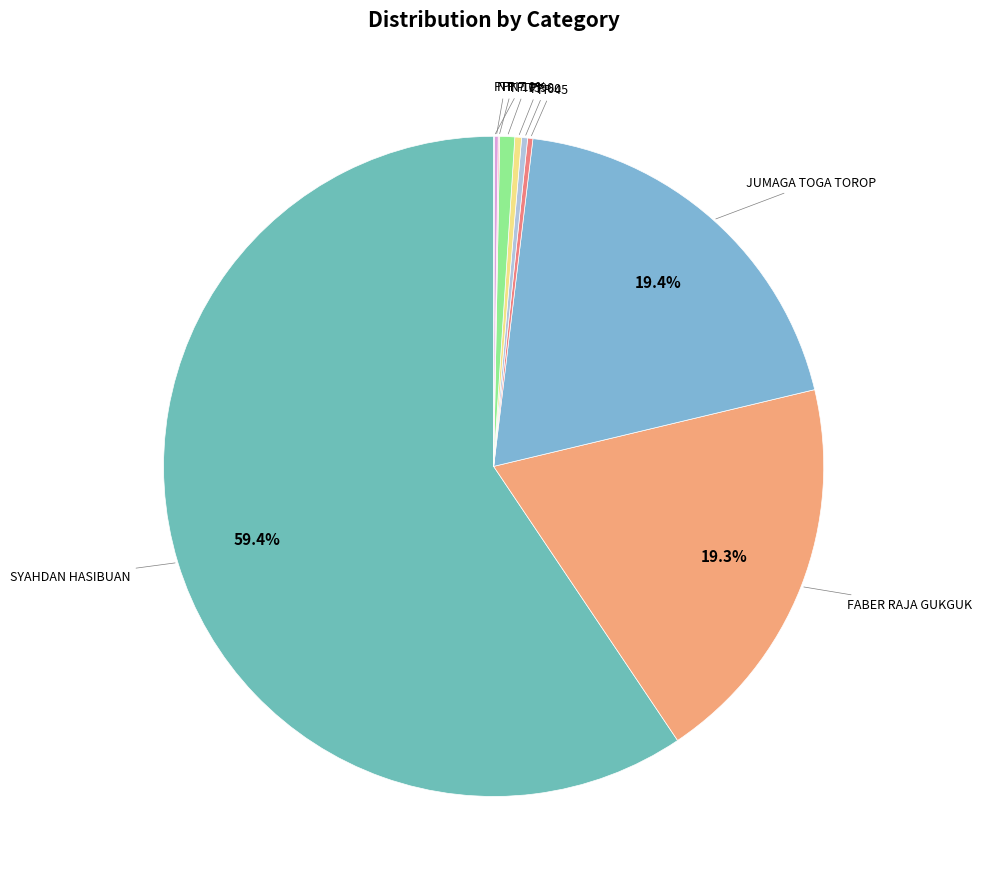

Which slice is the largest?

SYAHDAN HASIBUAN